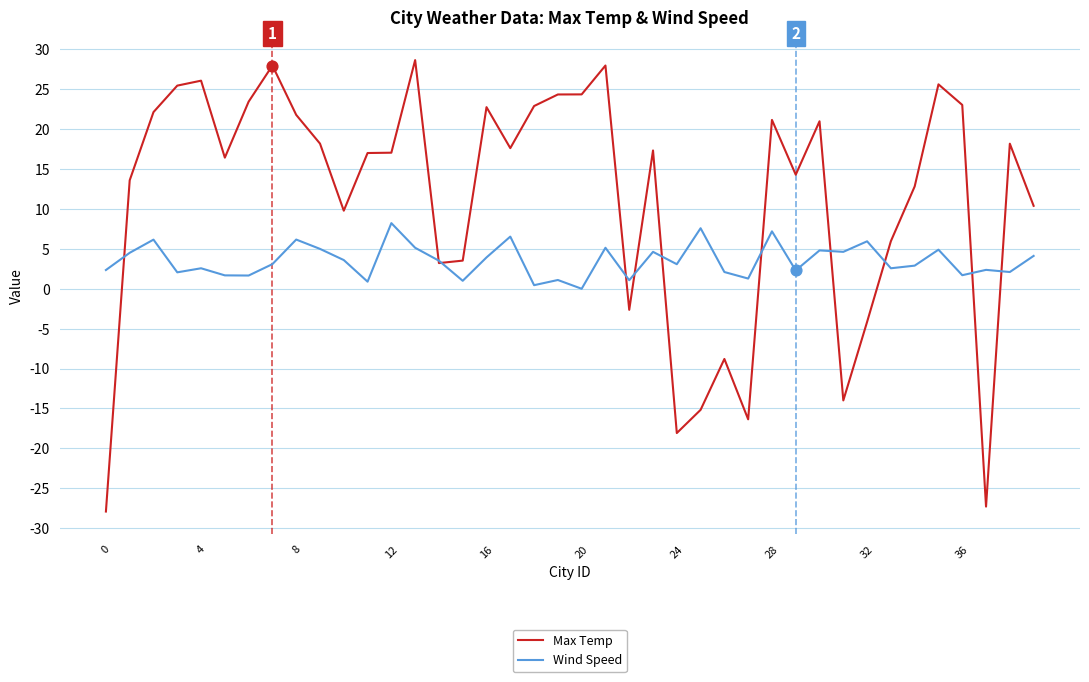

Which series has the widest spread of values?

Max Temp